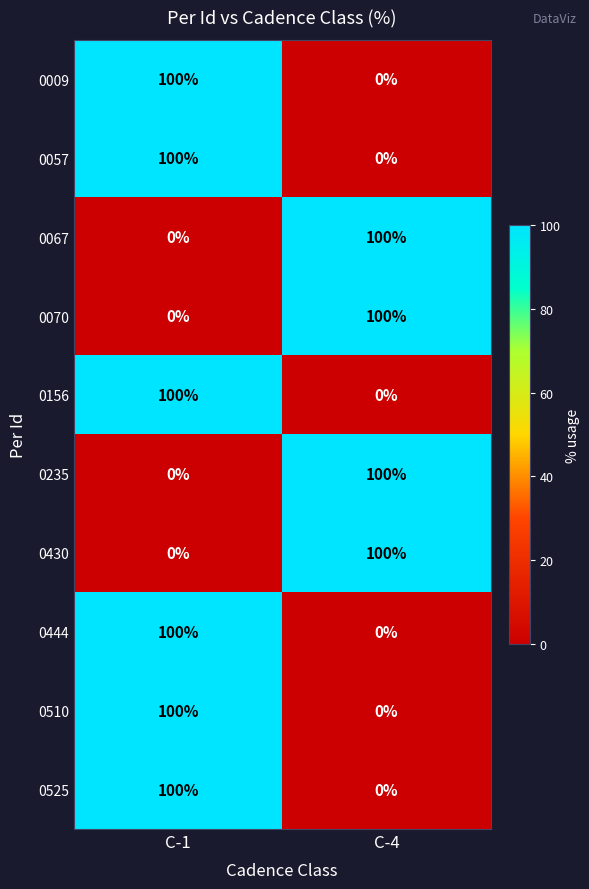

What is the maximum value for 0067?

100